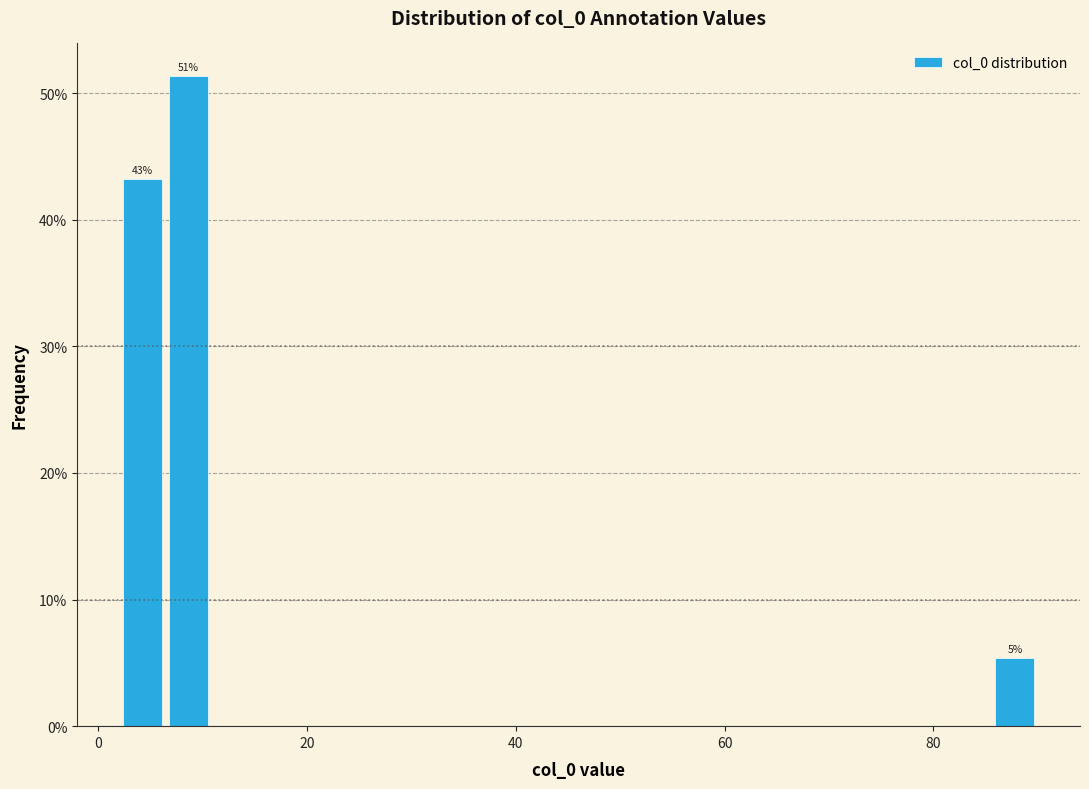

Read against the x-axis, roughly where is the centre of the tallest bar?

8